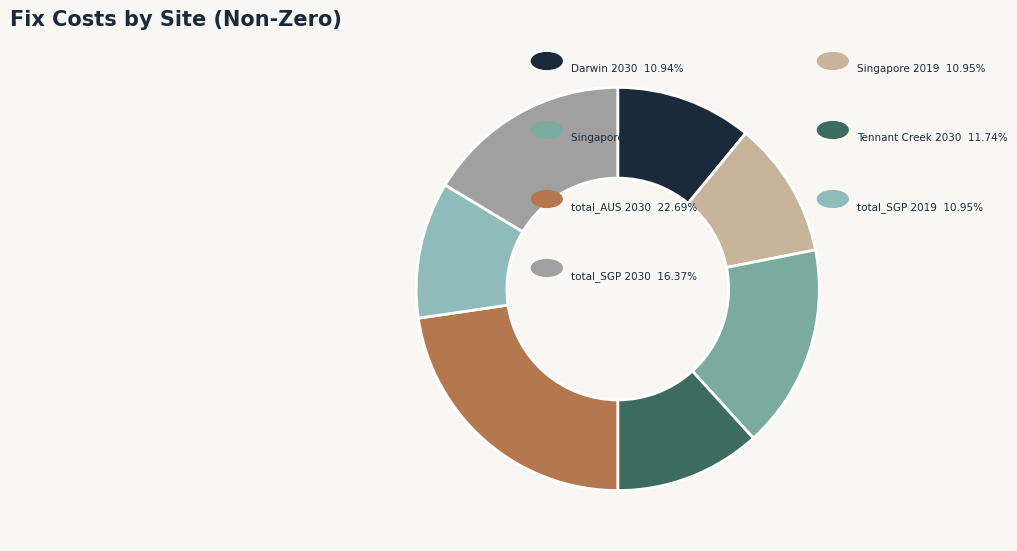

Which slice is the largest?

total_AUS 2030